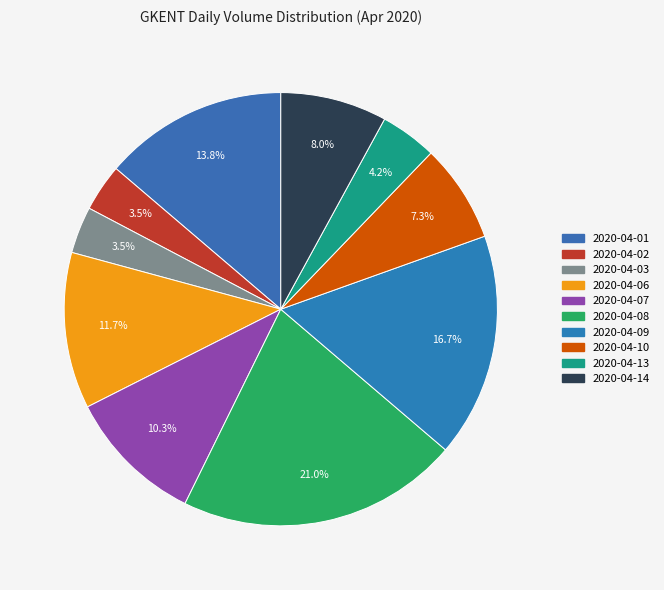

Which slice is the largest?

2020-04-08